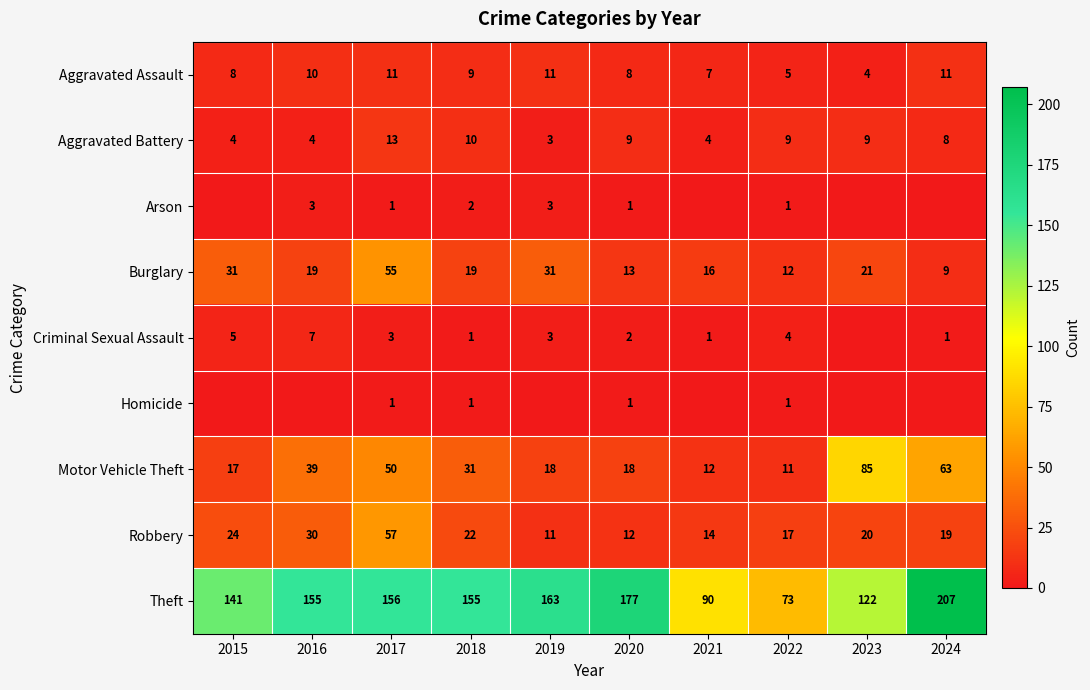

What is the difference between the maximum and minimum values in the Burglary series?

46